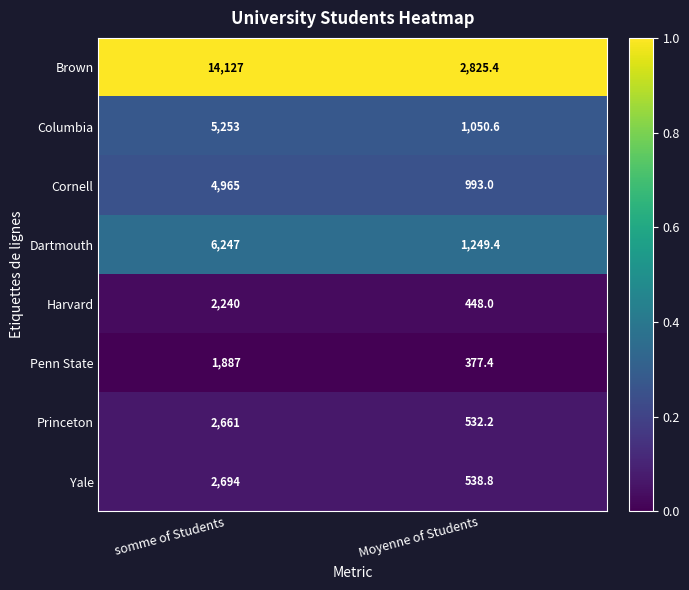

Which series has the widest spread of values?

Brown